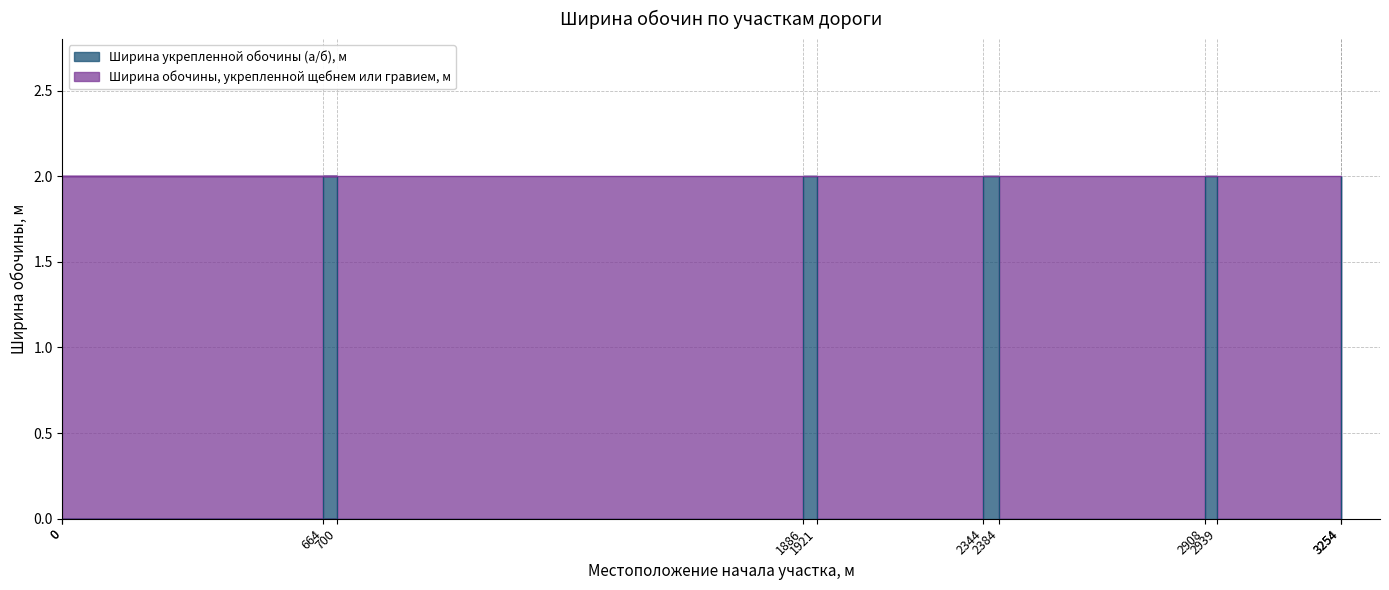

Approximately how many times larger is the value at 2344 compared to 3254?

1.0